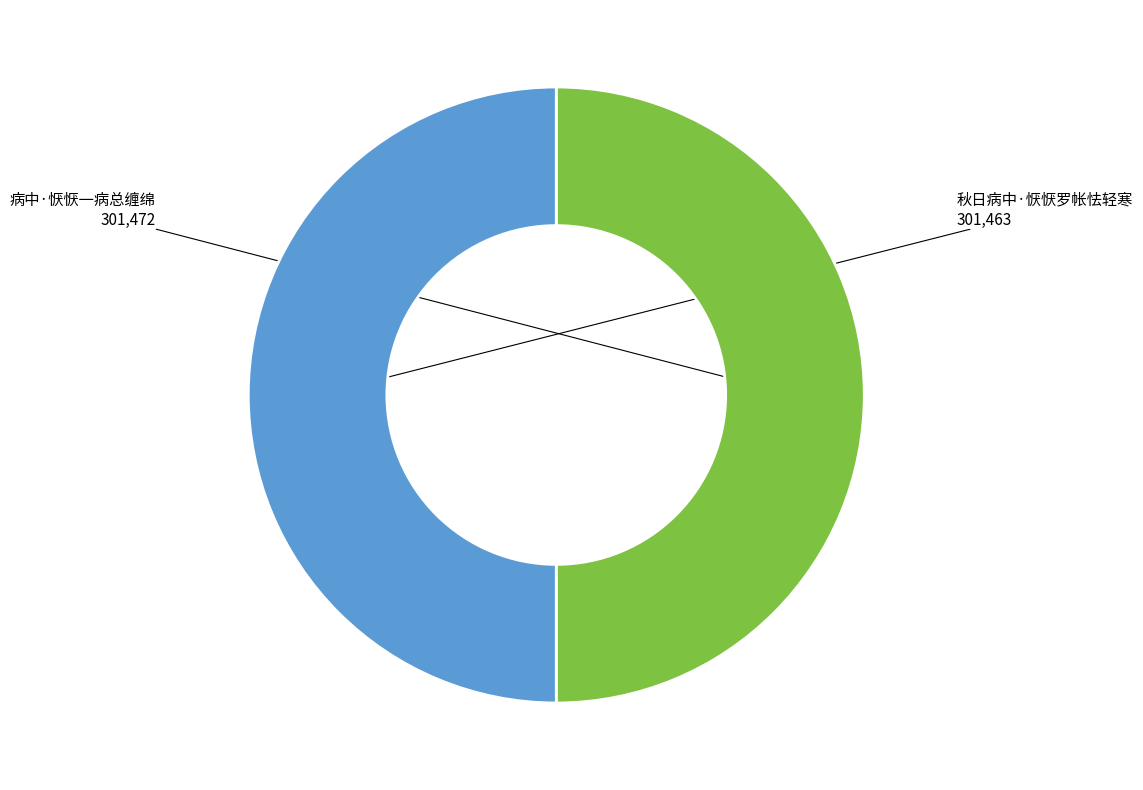

How many segments does this pie chart have?

2